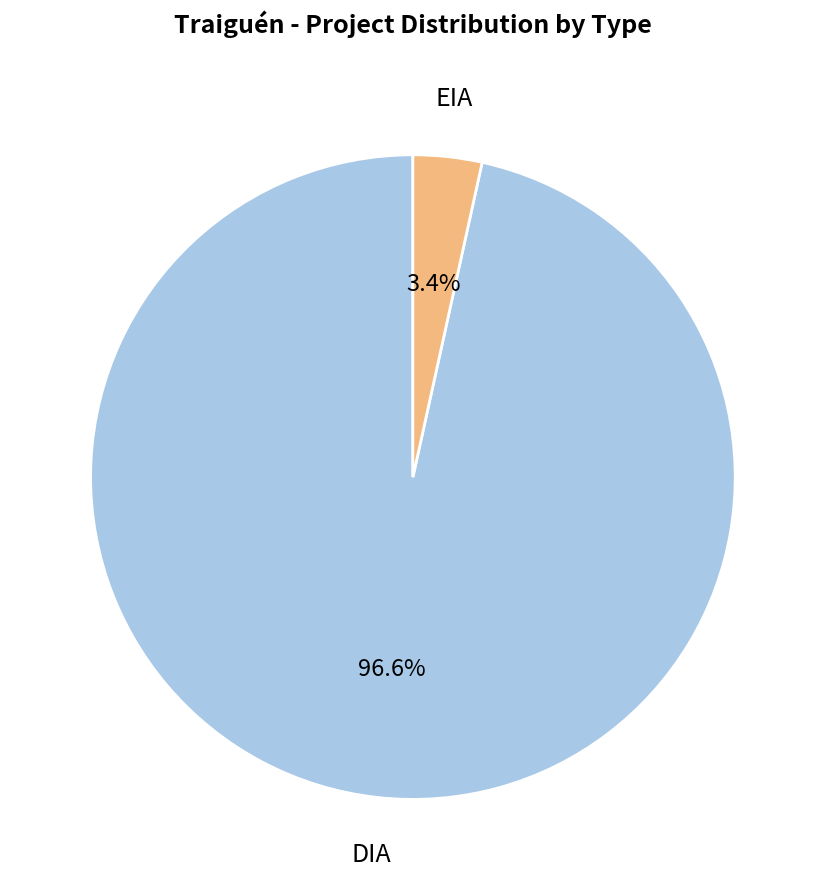

Does any single category account for the majority?

Yes